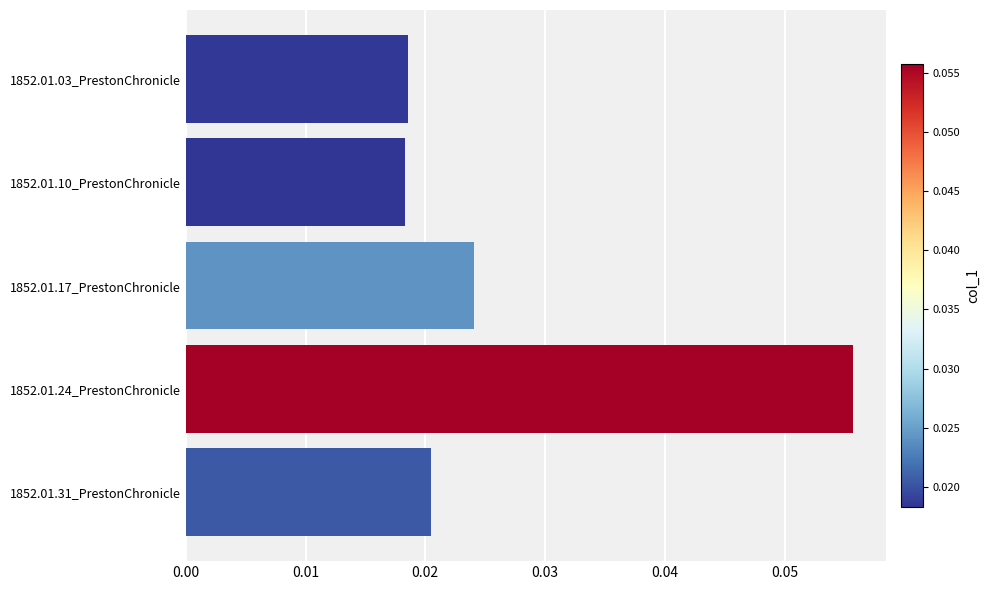

Are the bars grouped side by side (vs. stacked)?

No